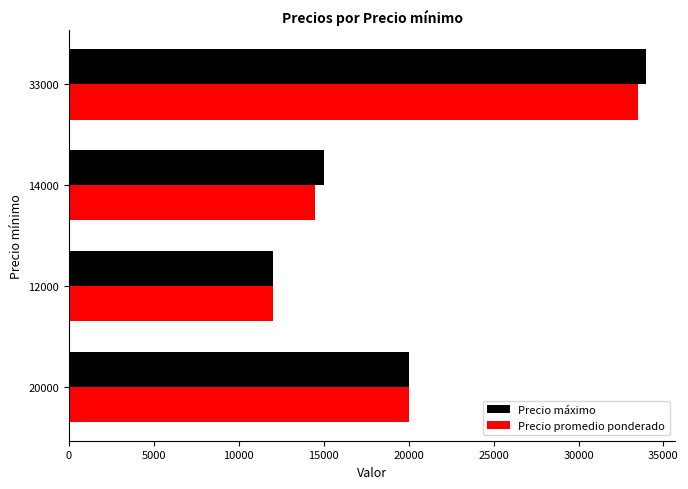

Count the number of data series in this chart.

2